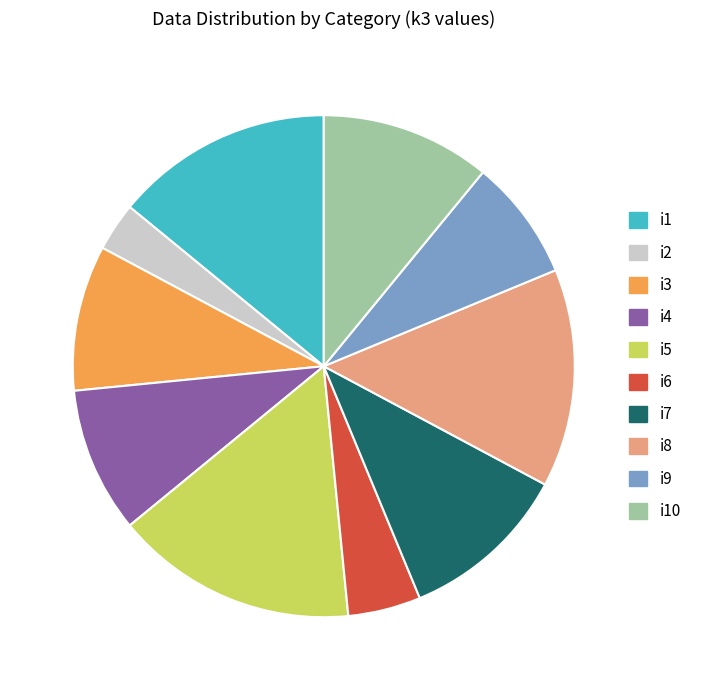

How many slices are in this pie chart?

10